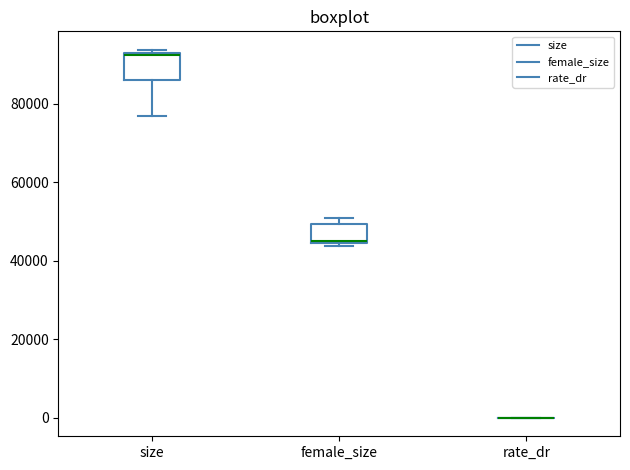

Comparing the boxes themselves (not the whiskers), which one is the tallest?

size